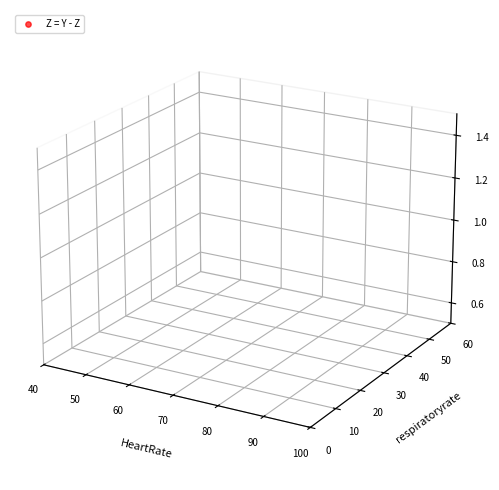

Between 12 and 80, which is larger?

80